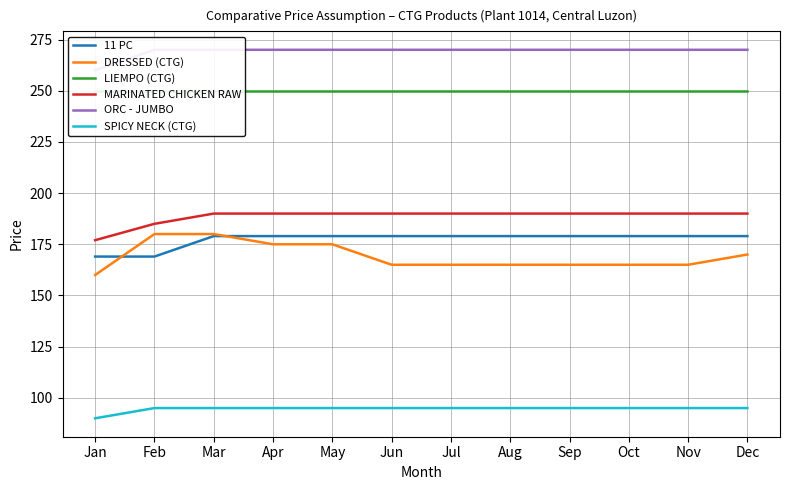

What is the total value across all series at May?

1159